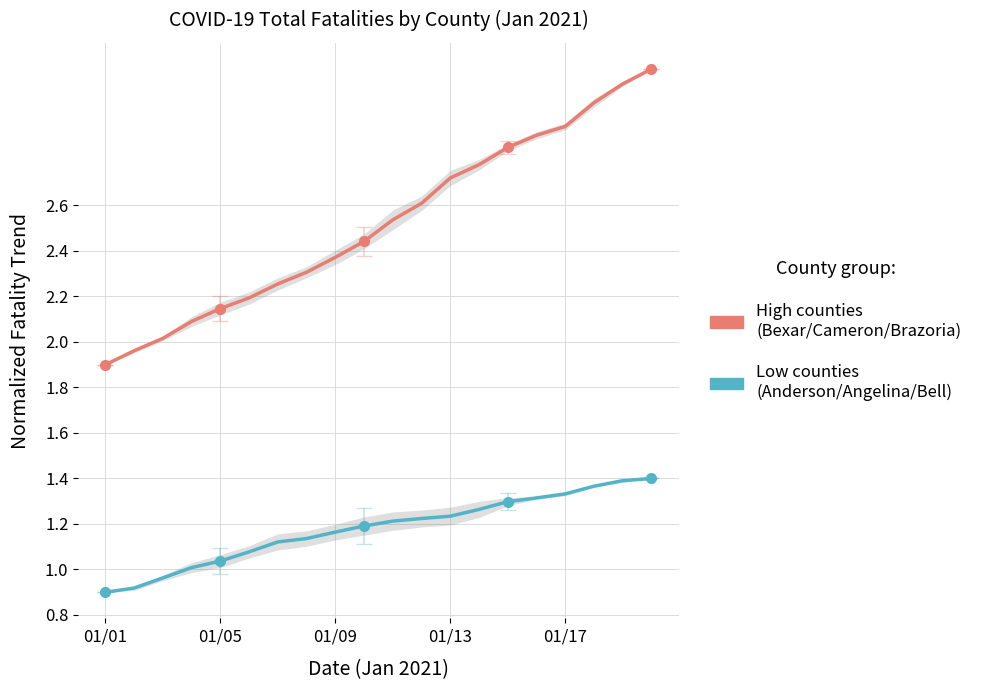

Reading left to right, transcribe all the data shown in this chart.

High counties (Bexar/Cameron/Brazoria): 1.9	2.0	2.0	2.1	2.1	2.2	2.3	2.3	2.4	2.4	2.5	2.6	2.7	2.8	2.9	2.9	2.9	3.1	3.1	3.2
Low counties (Anderson/Angelina/Bell): 0.9	0.9	1.0	1.0	1.0	1.1	1.1	1.1	1.2	1.2	1.2	1.2	1.2	1.3	1.3	1.3	1.3	1.4	1.4	1.4